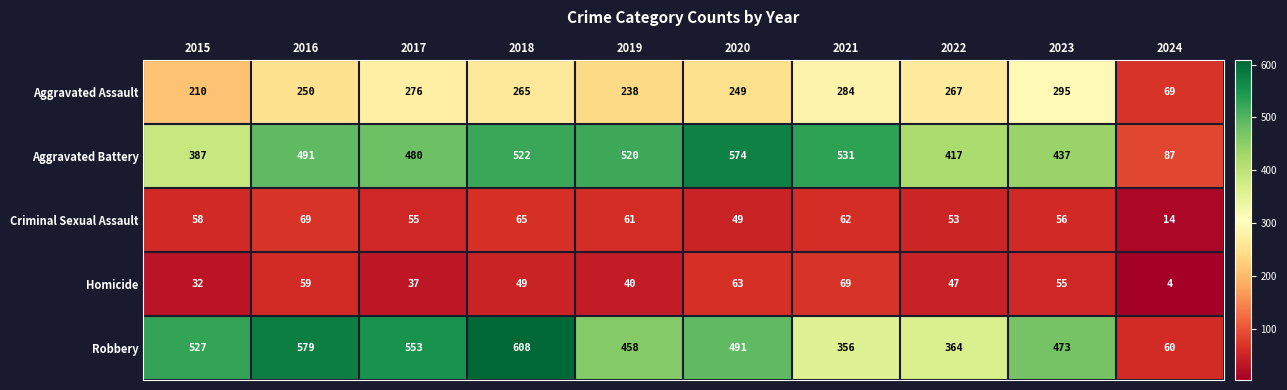

Which series has the largest total across all categories?

Robbery